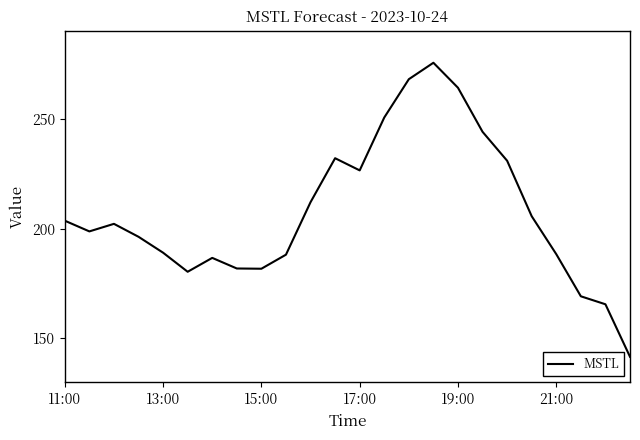

What is the difference between the maximum and minimum values?

133.8